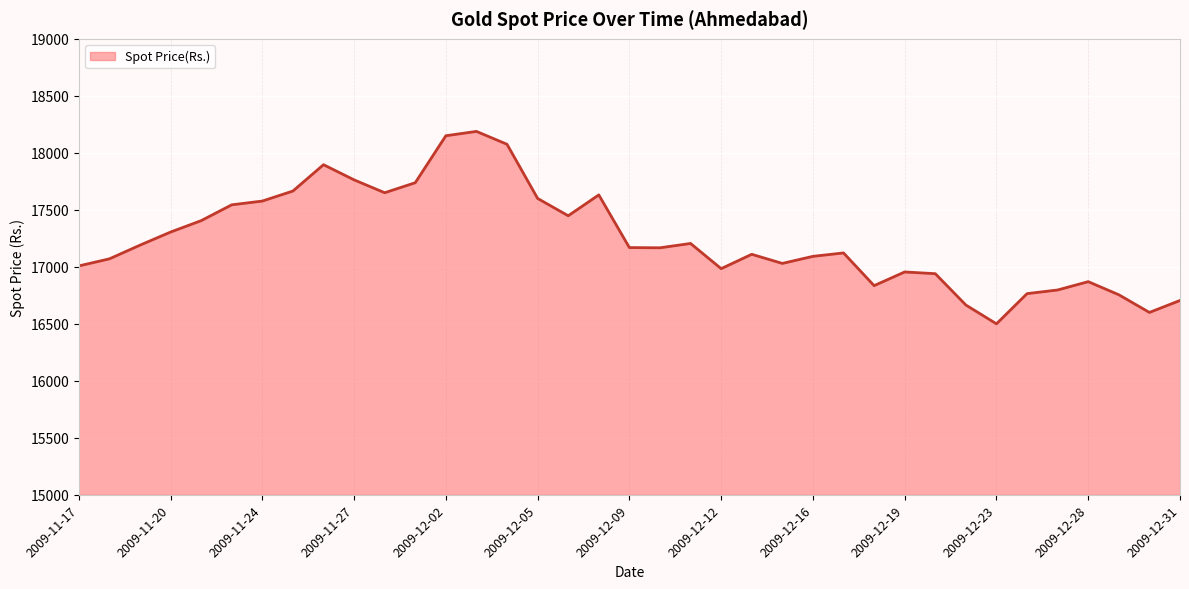

What is the smallest value displayed?

16500